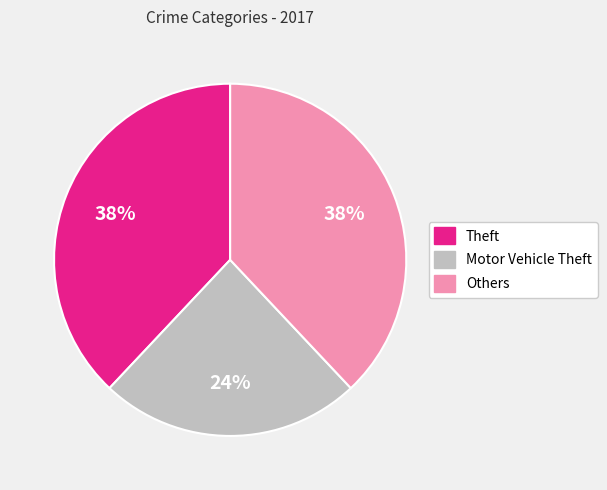

To the nearest percent, what is the average slice percentage?

33%